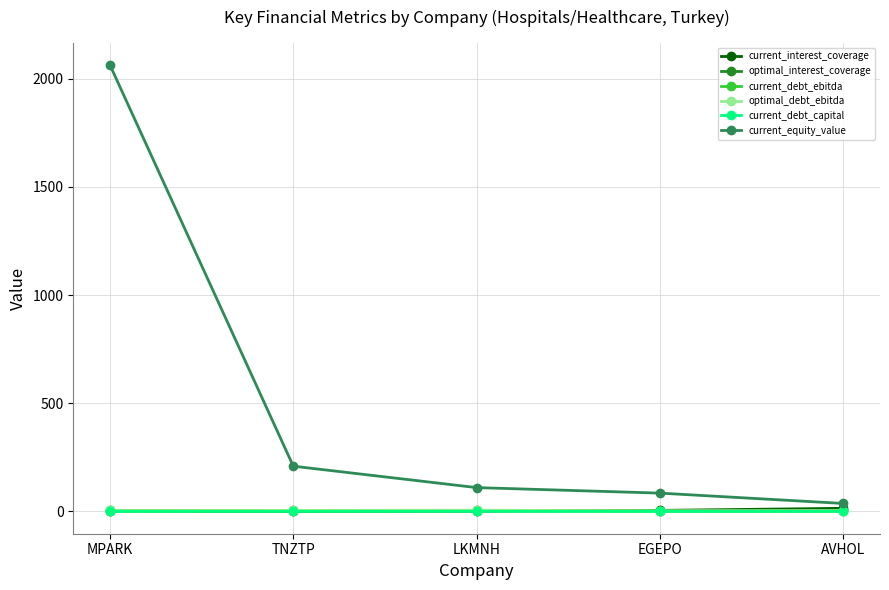

What is the difference between the maximum and second lowest values in the current_equity_value series?

1978.5